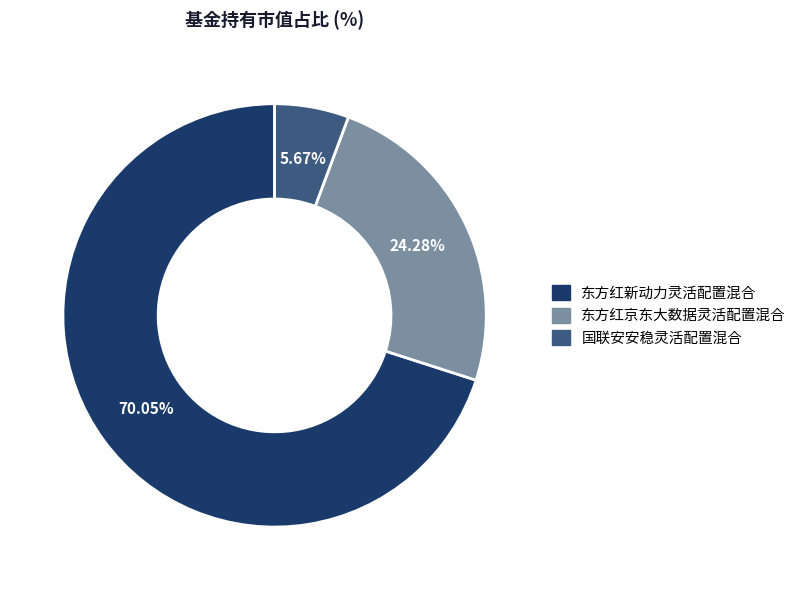

To the nearest percent, what is the combined percentage of 东方红新动力灵活配置混合 and 国联安安稳灵活配置混合?

76%